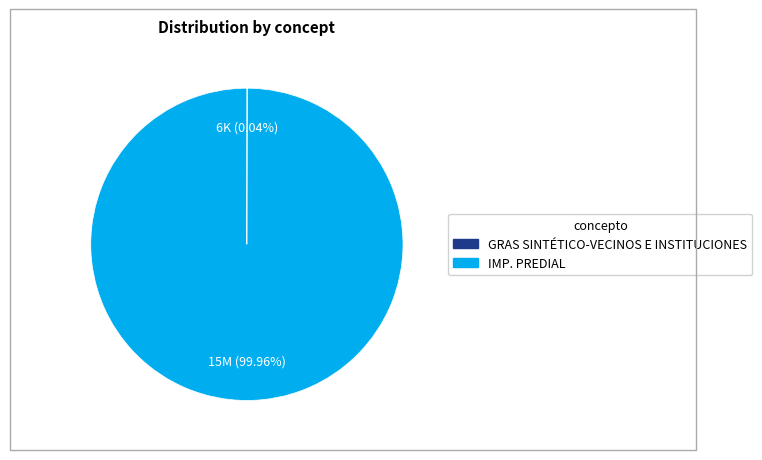

The IMP. PREDIAL slice represents 100% of the pie. True or false?

True